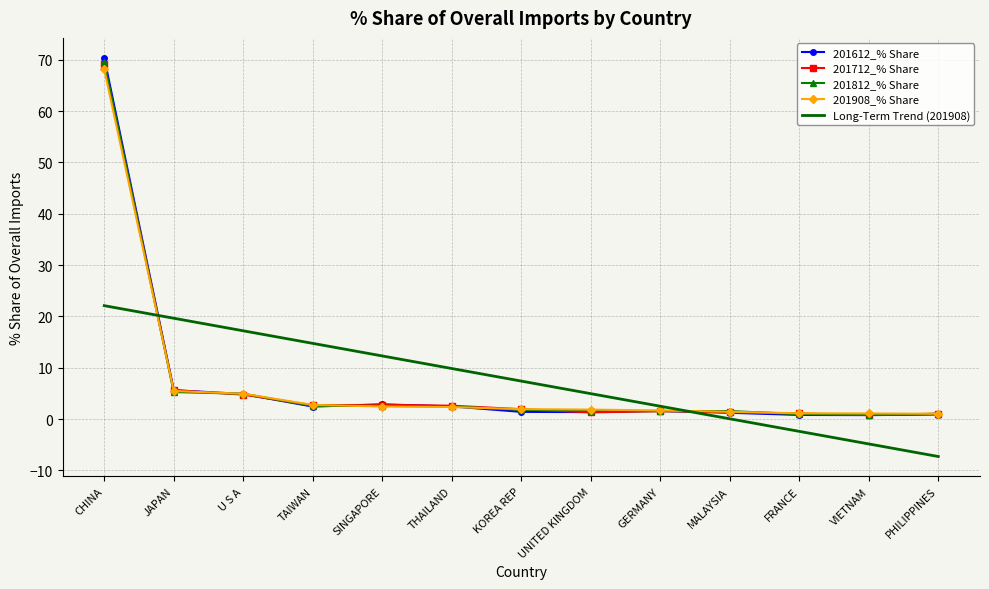

What position from the right is CHINA?

13